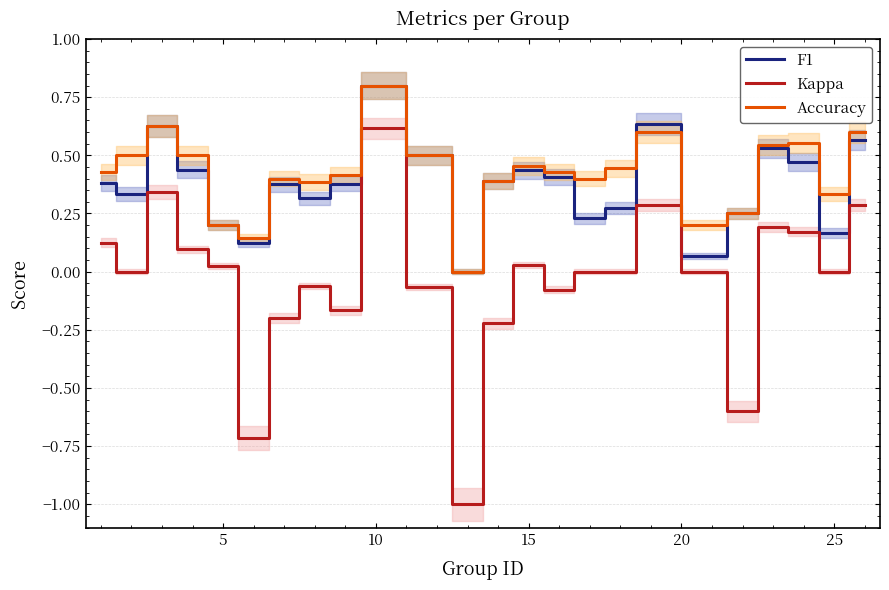

Reading right to left, transcribe all the data shown in this chart.

F1: 0.6	0.2	0.5	0.5	0.2	0.1	0.6	0.3	0.2	0.4	0.4	0.4	0.0	0.5	0.8	0.4	0.3	0.4	0.1	0.2	0.4	0.6	0.3	0.4
Kappa: 0.3	0.0	0.2	0.2	-0.6	0.0	0.3	0.0	0.0	-0.1	0.0	-0.2	-1.0	-0.1	0.6	-0.2	-0.1	-0.2	-0.7	0.0	0.1	0.3	0.0	0.1
Accuracy: 0.6	0.3	0.6	0.5	0.2	0.2	0.6	0.4	0.4	0.4	0.5	0.4	0.0	0.5	0.8	0.4	0.4	0.4	0.1	0.2	0.5	0.6	0.5	0.4